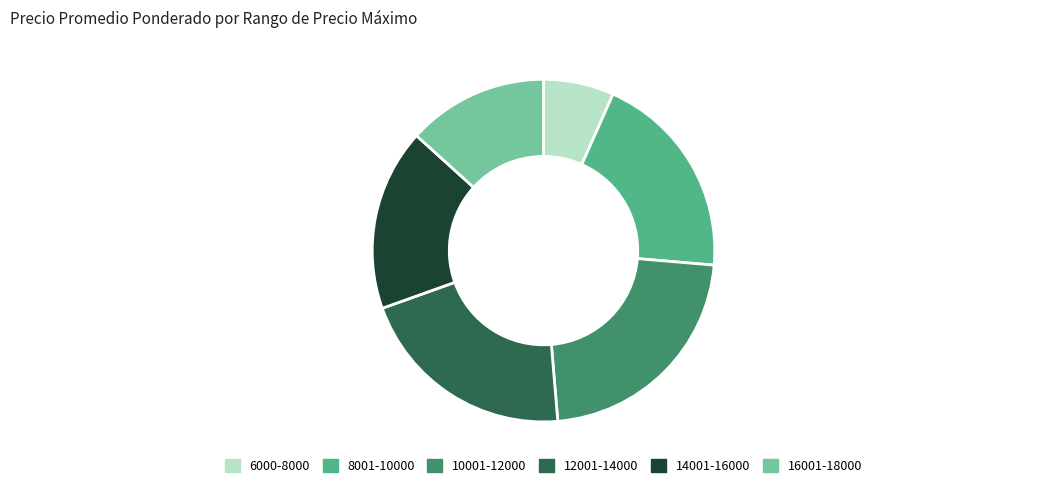

What is the ratio of the value at 6000-8000 to the value at 14001-16000?

0.4